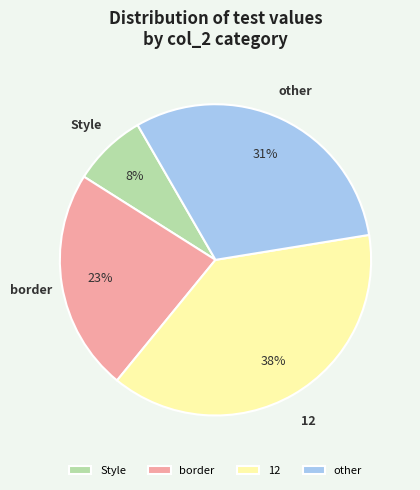

Is there a majority slice in this chart?

No